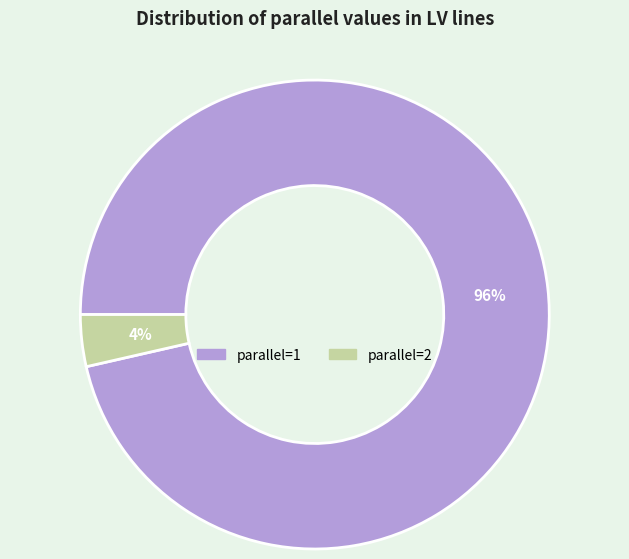

To the nearest percent, what is the average slice percentage?

50%